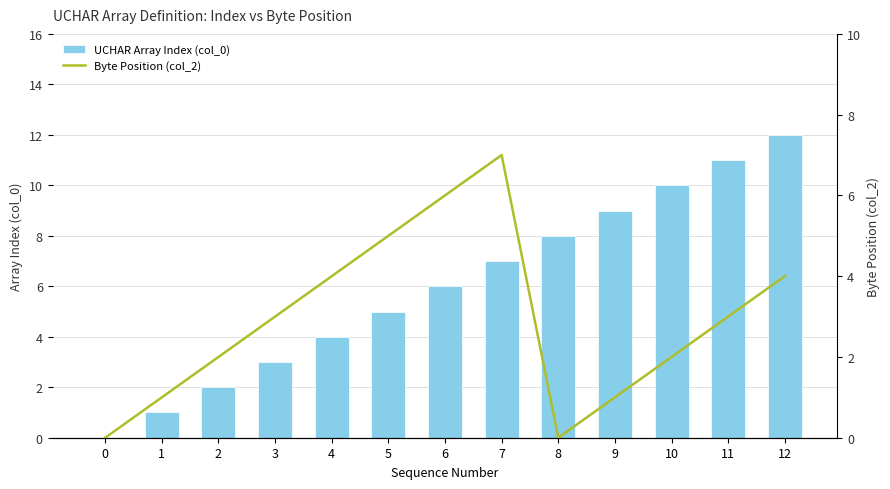

How many distinct data groups are displayed?

2